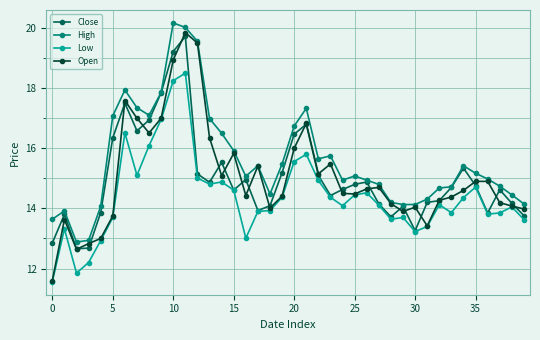

Which series has the widest spread of values?

Open